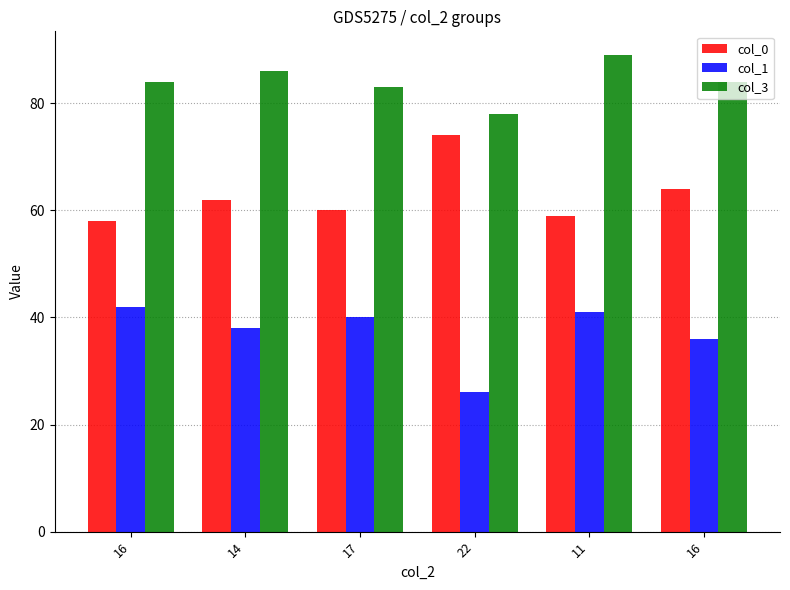

What is the label of the 5th bar from the right?

14